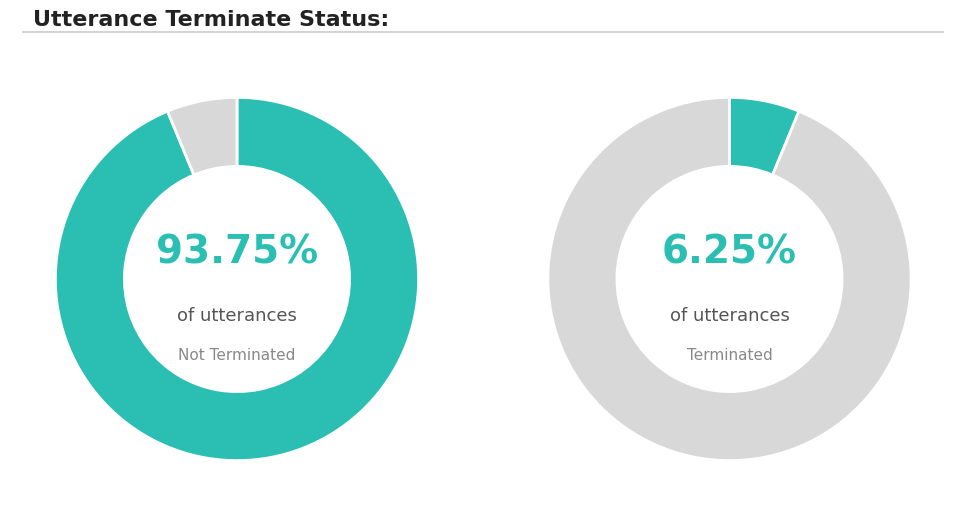

Rank the categories by value from lowest to highest.

terminate=1, terminate=0